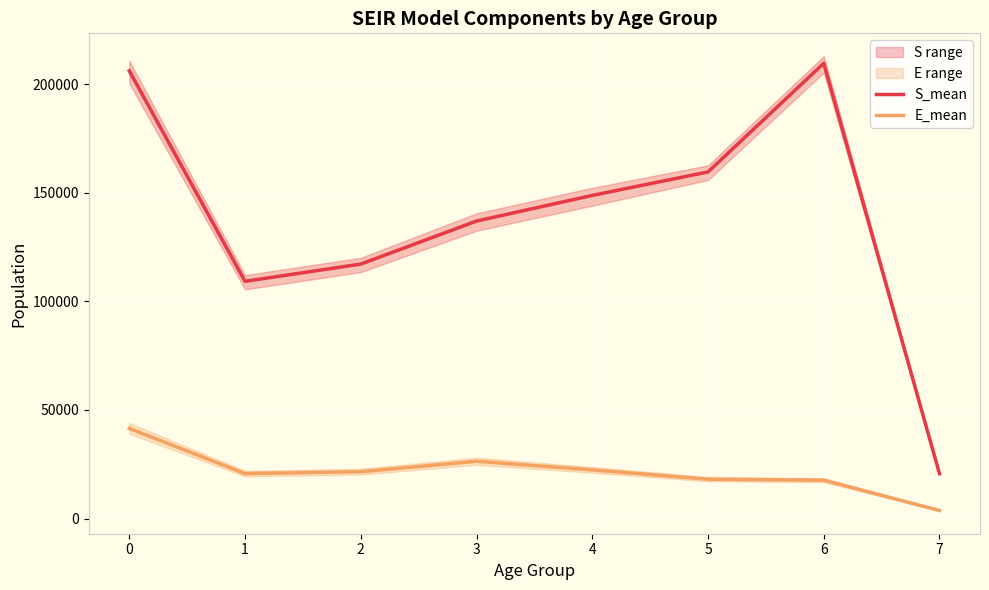

The S_mean series shows 117138.4 at 2. True or false?

True